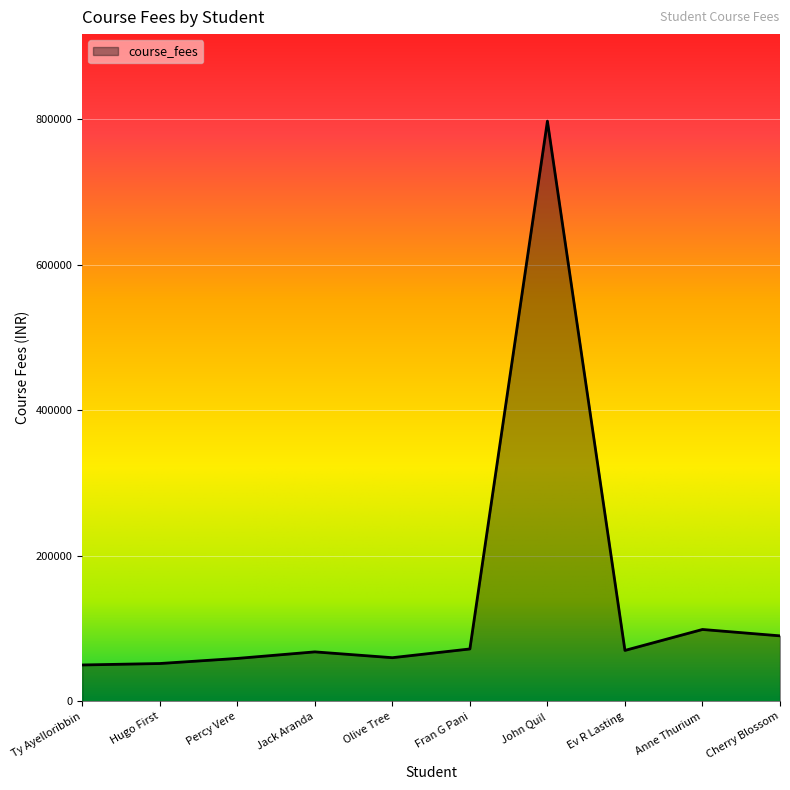

Is it true that the value at Olive Tree is 60000?

True